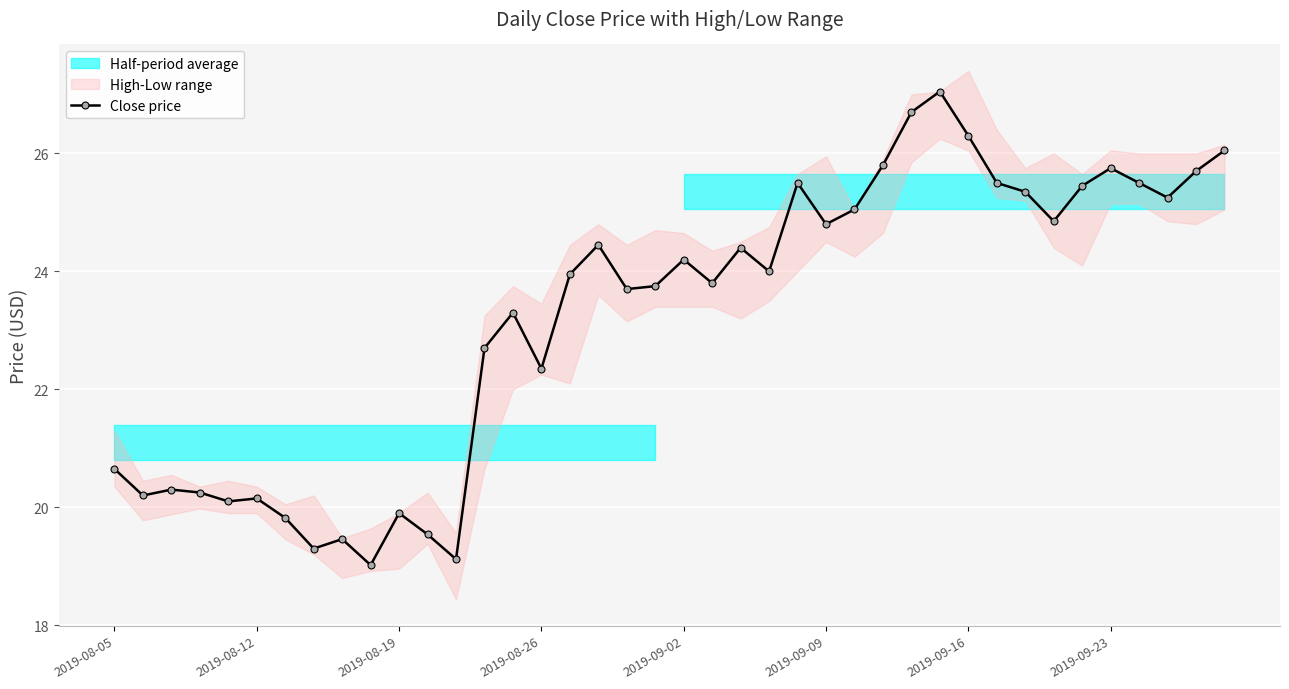

Is this an area chart (filled region under the line)?

No